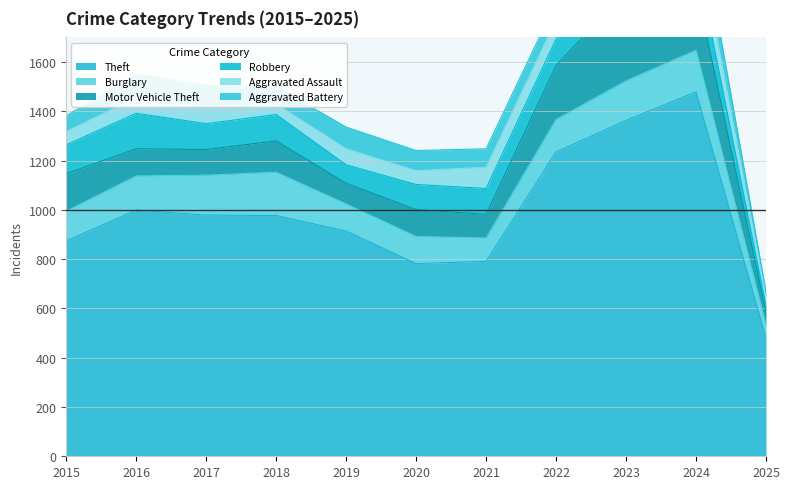

What is the minimum value shown in the chart?

22